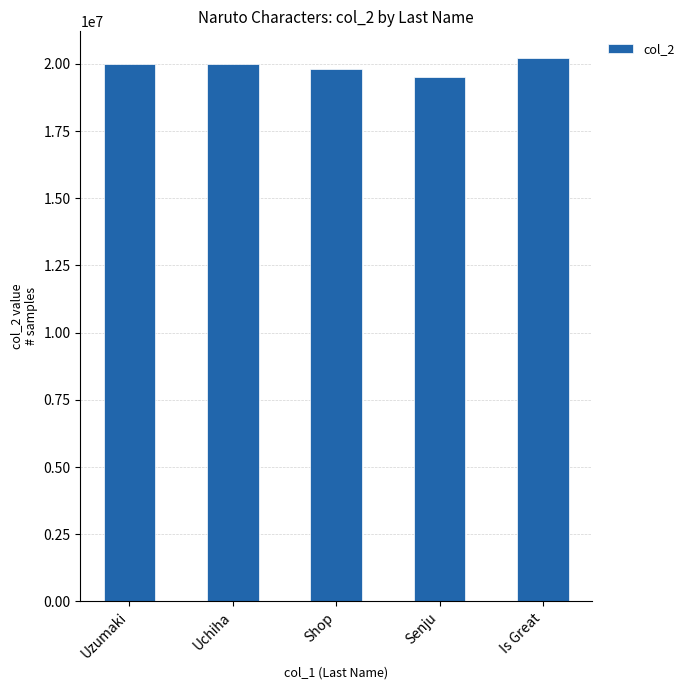

Approximately how many times larger is the value at Is Great compared to Uzumaki?

1.0